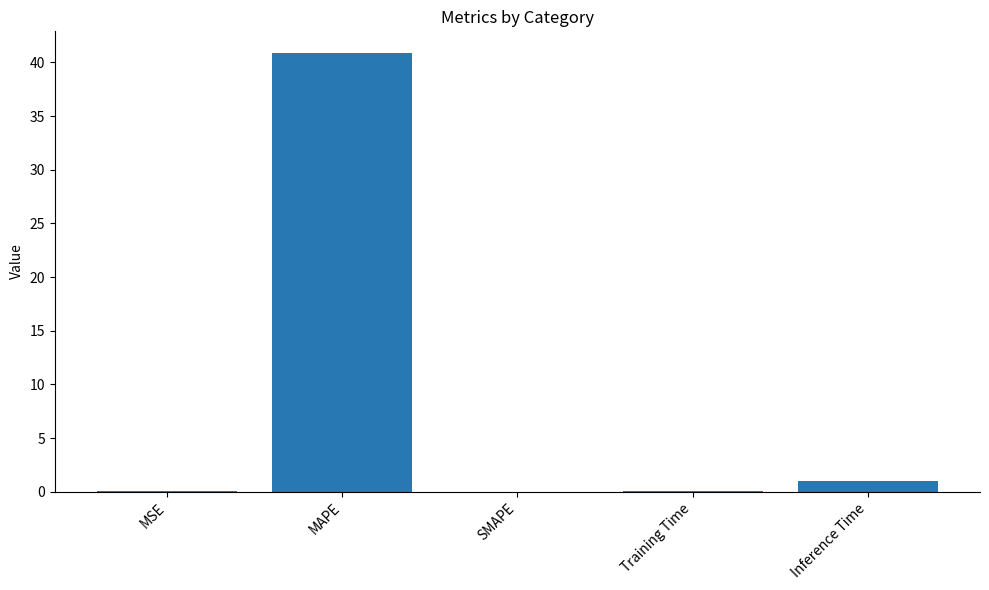

Which category has the highest value across all series?

MAPE